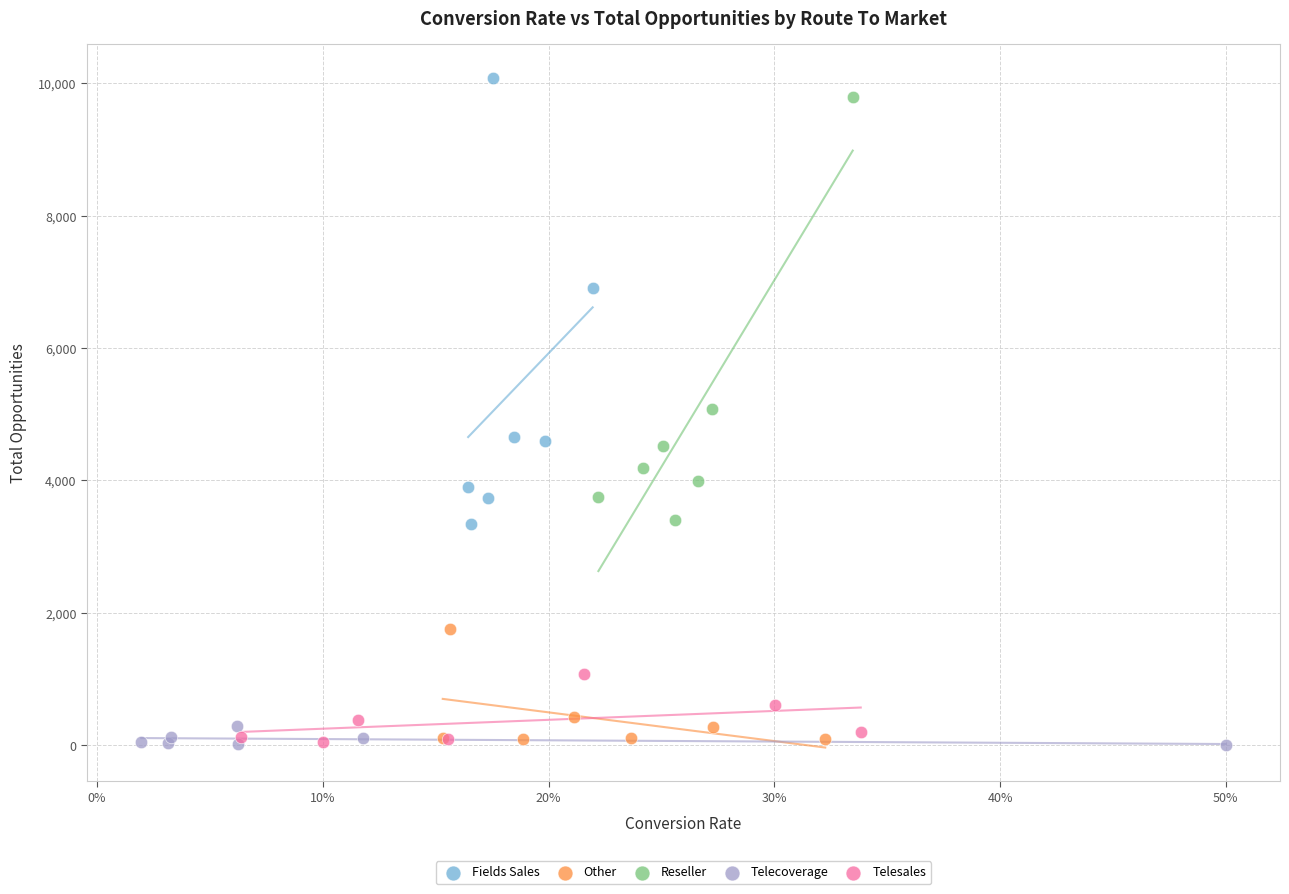

What are all the series names shown in the legend?

Fields Sales, Other, Reseller, Telecoverage, Telesales